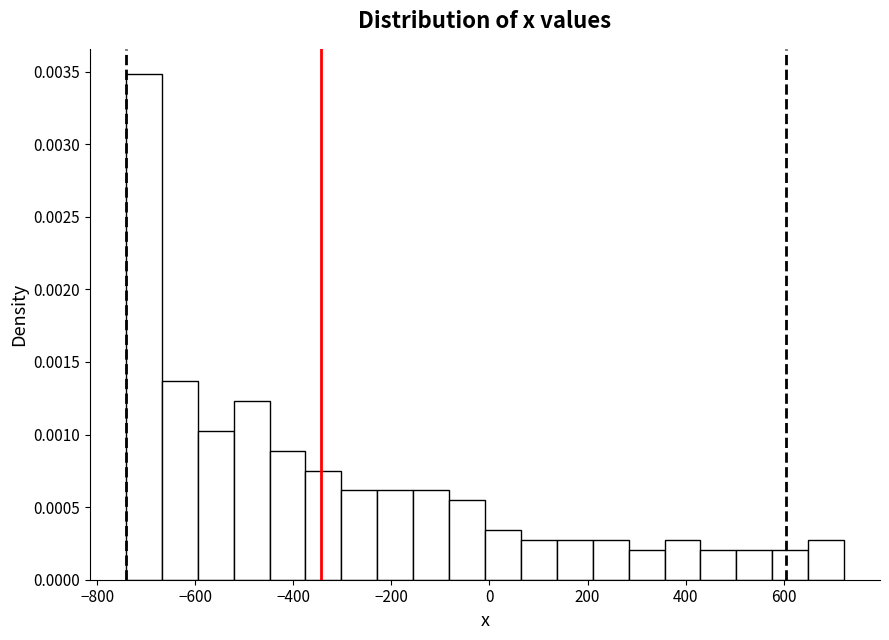

Around what value on the x-axis is the tallest bar? Give the approximate position of its centre, as read against the axis.

-700